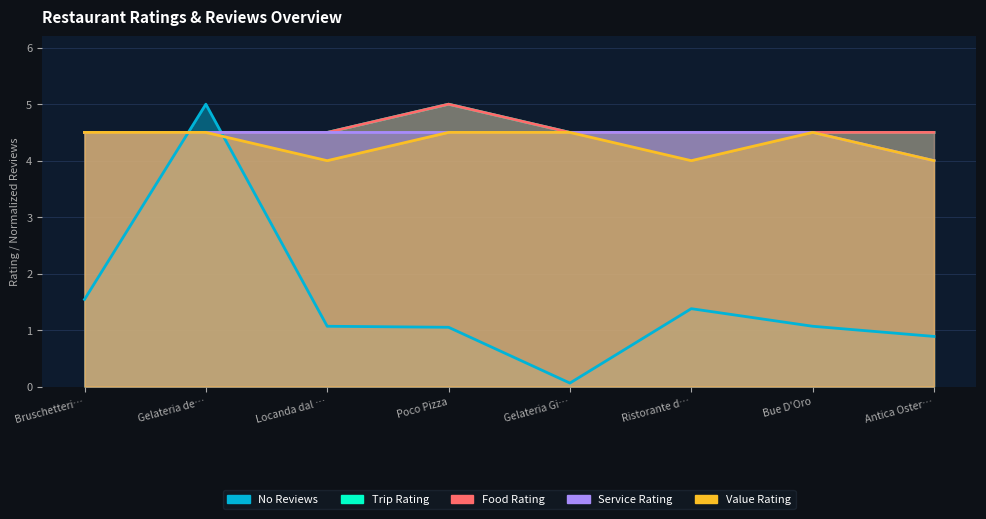

How many Food Rating values are between 4 and 5?

8